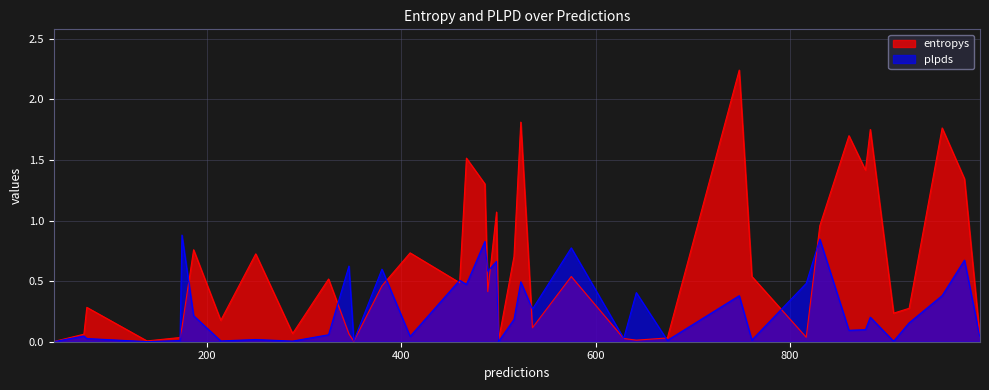

Between 957 and 907, which is larger?

957